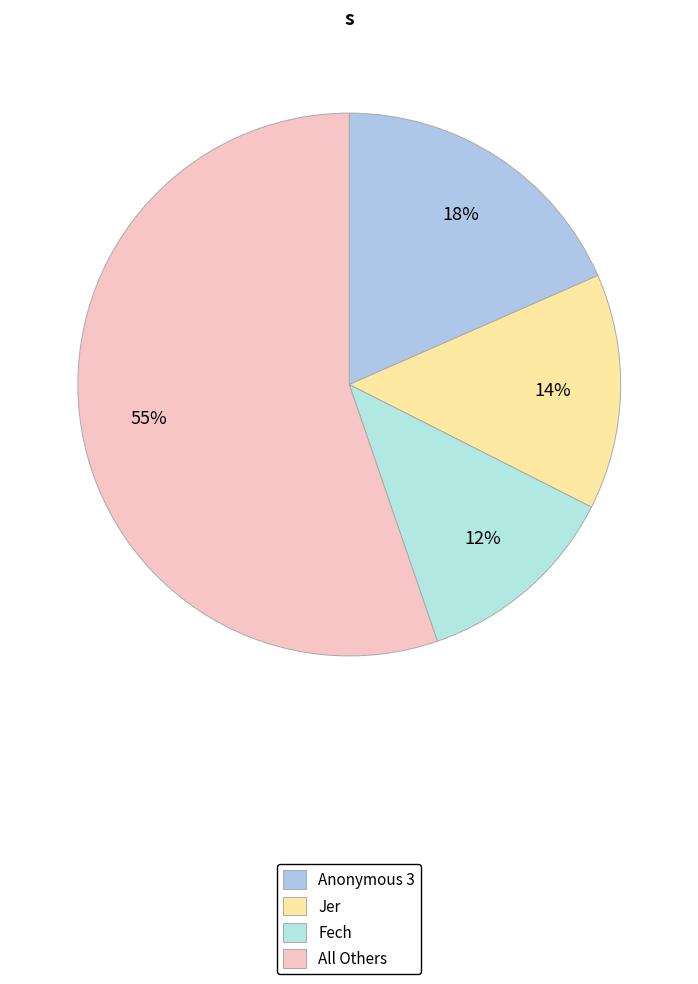

How many slices are in this pie chart?

4